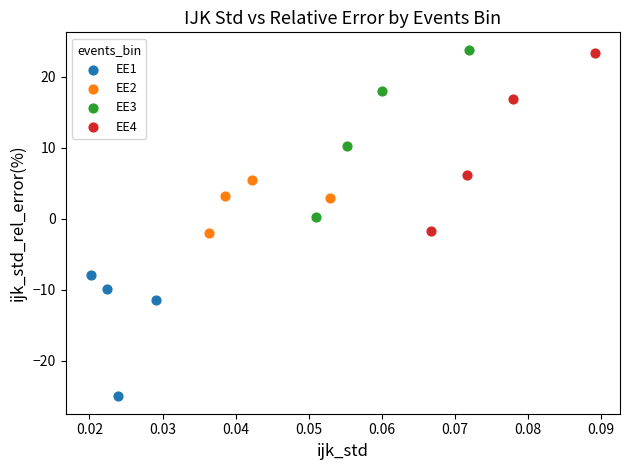

What are all the series names shown in the legend?

EE1, EE2, EE3, EE4